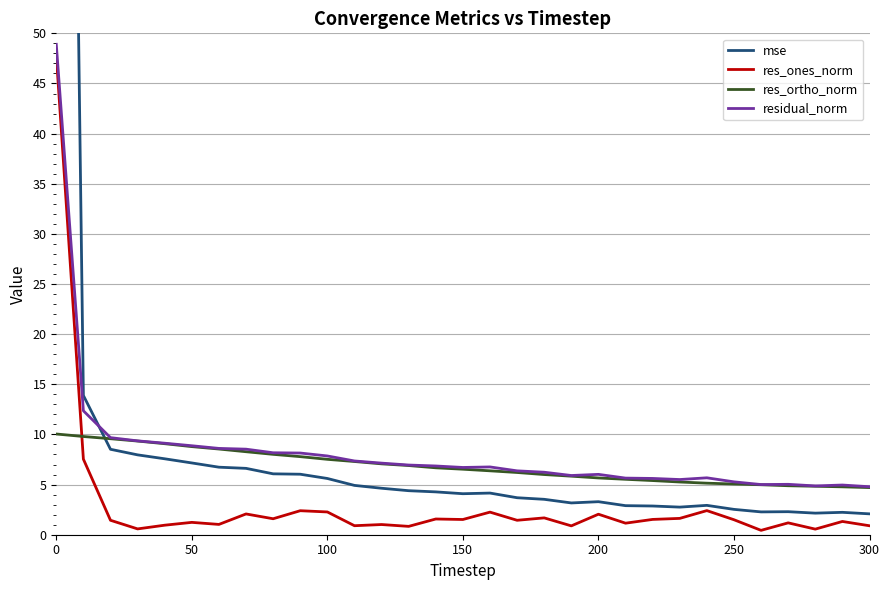

What is the sum of all mse values?

358.8